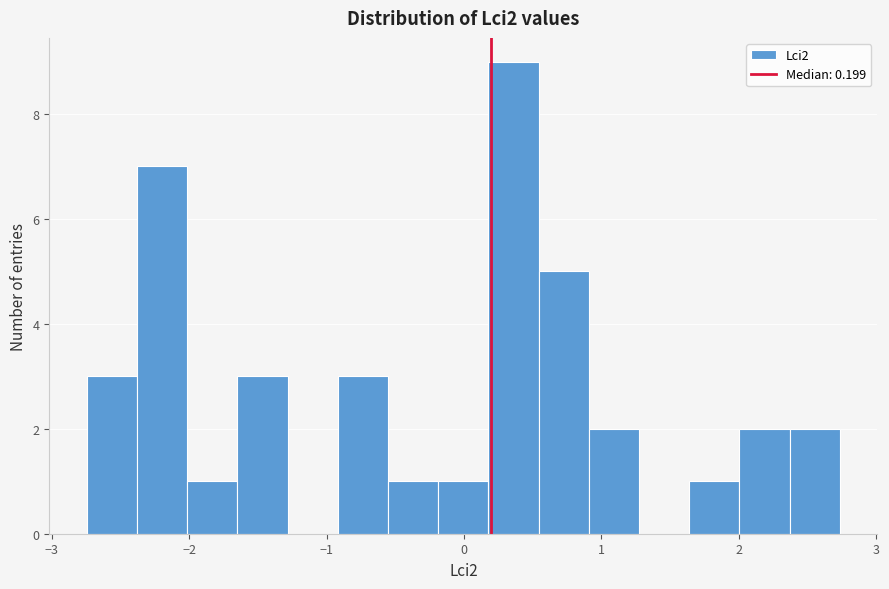

Read against the x-axis, roughly where is the centre of the tallest bar?

0.4